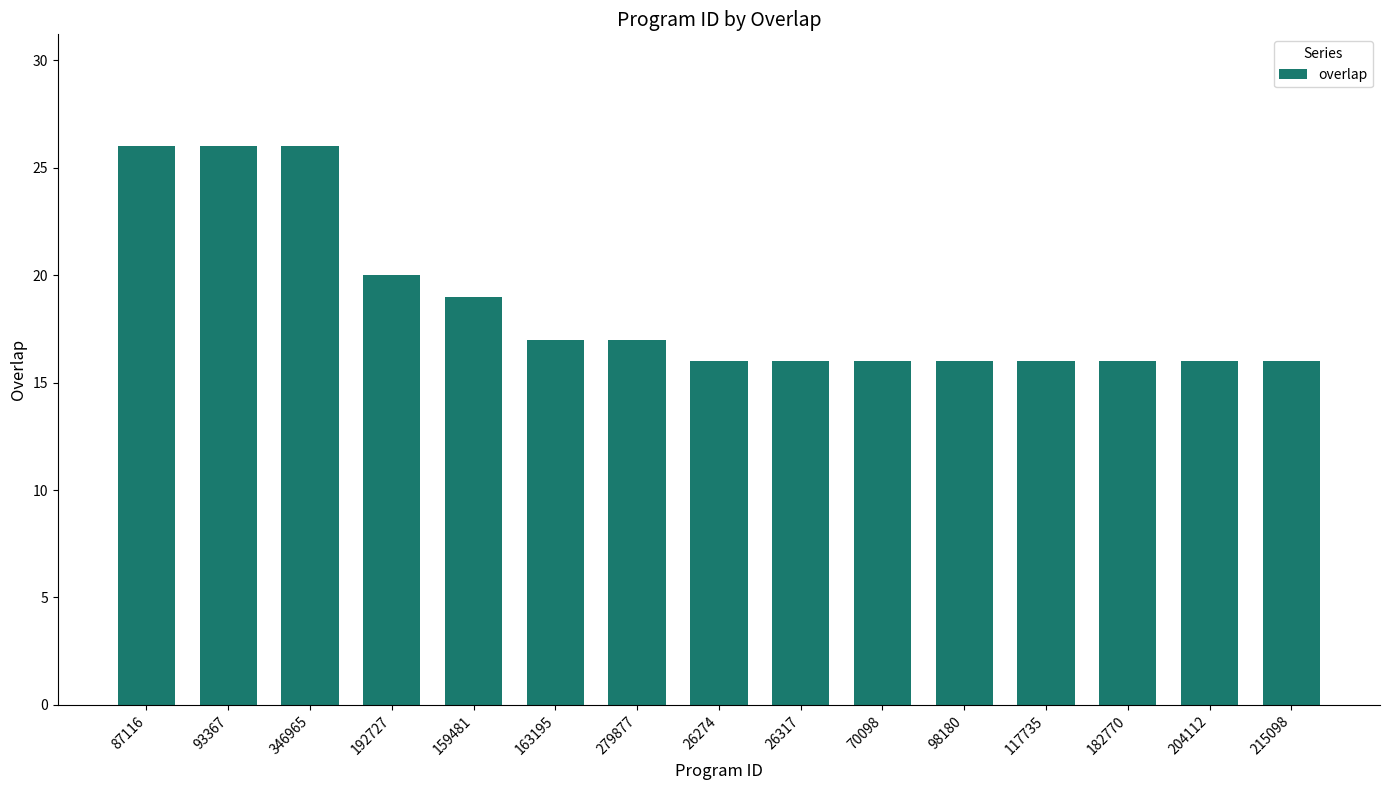

Where is the data nearest to the value 21?

192727